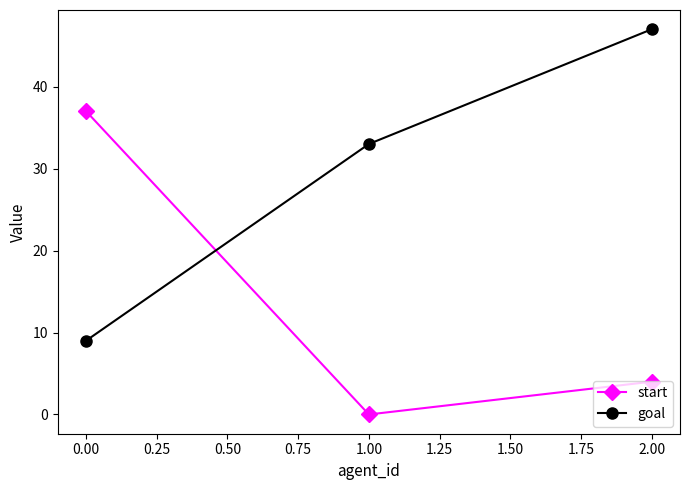

What is the difference between the maximum and second lowest values in the goal series?

14